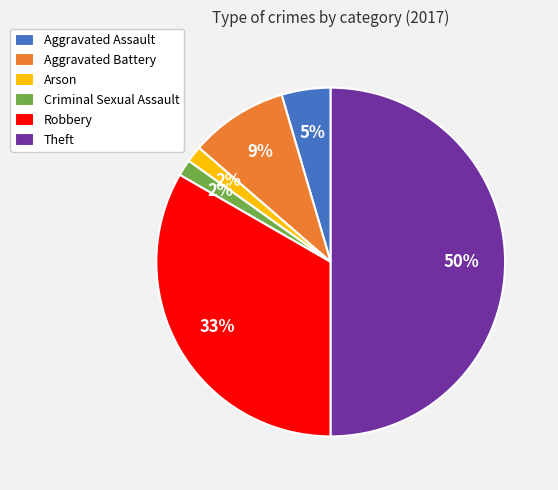

Does Criminal Sexual Assault account for over 50% of the chart?

No